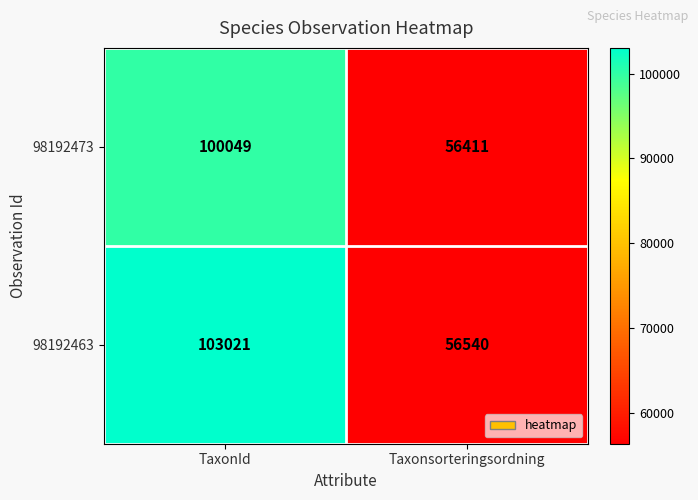

What value does the 98192463 series have at TaxonId?

103021